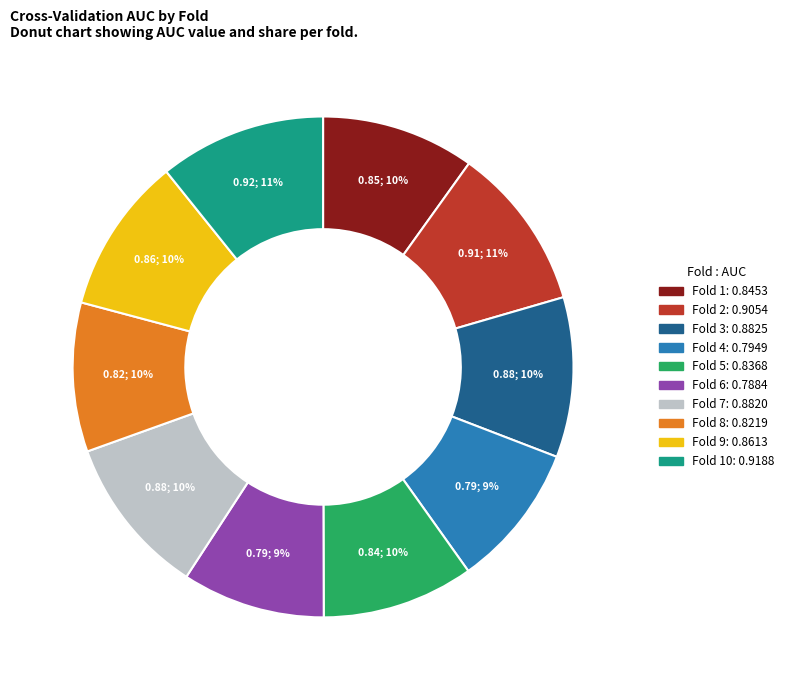

Does any single category account for the majority?

No